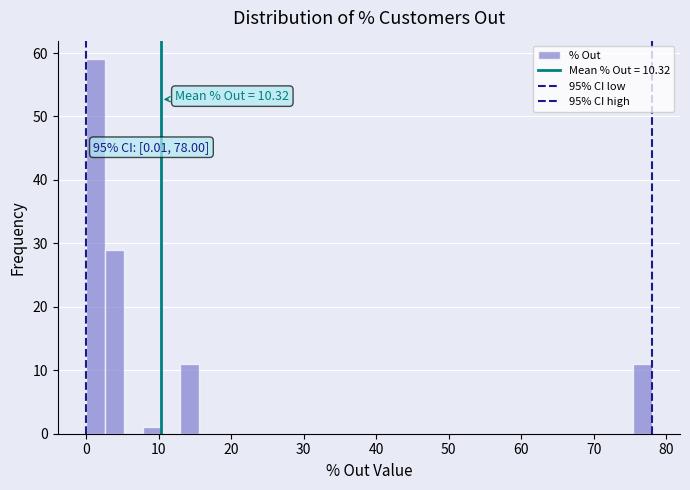

Read against the x-axis, roughly where is the centre of the tallest bar?

1